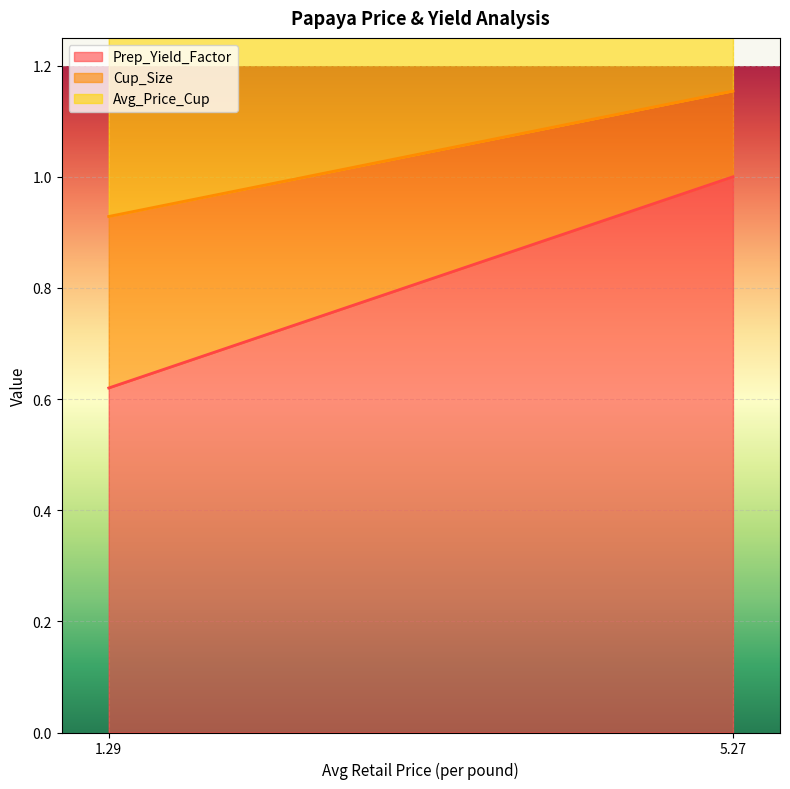

Count the Avg_Price_Cup values in the range 0 to 1.

2